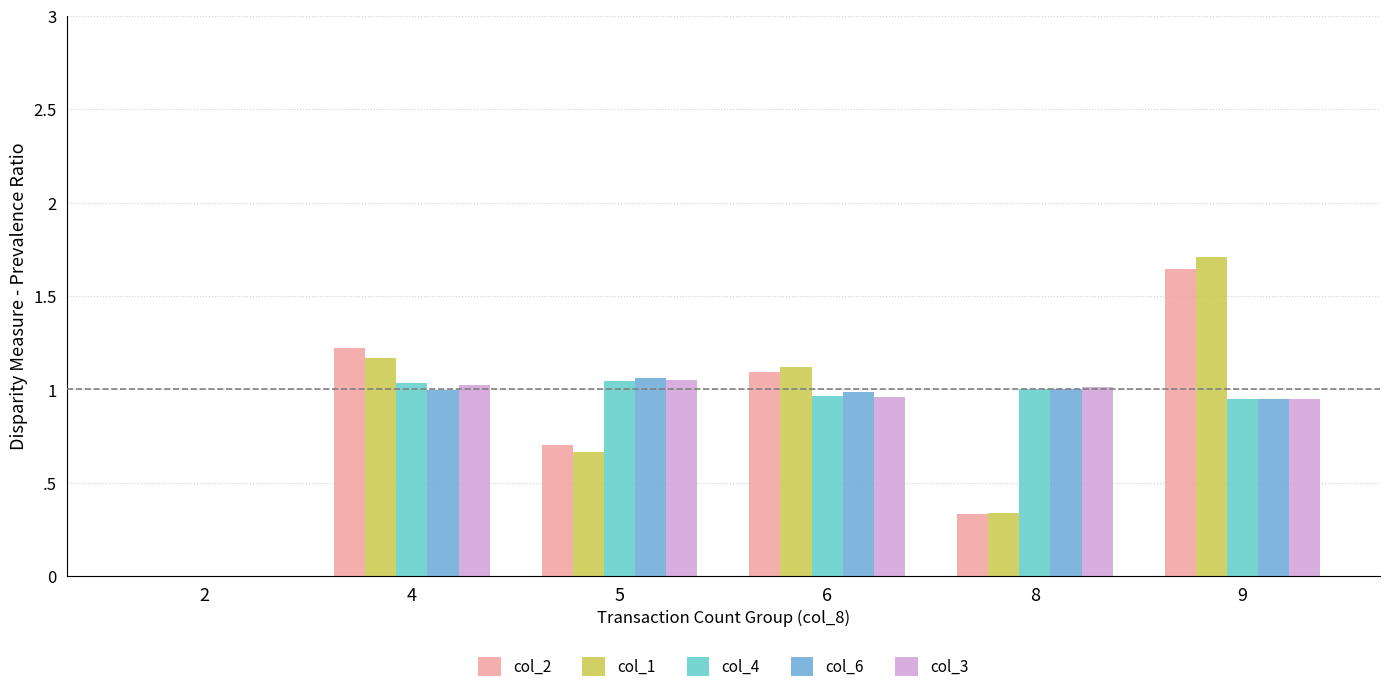

What is the sum of the col_1 values at 4 and 8?

1.5